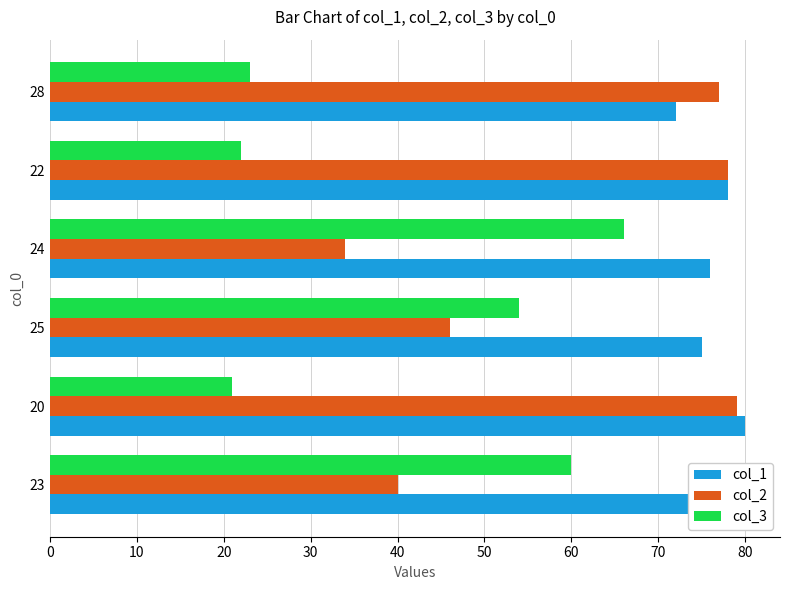

Which series has the largest total across all categories?

col_1